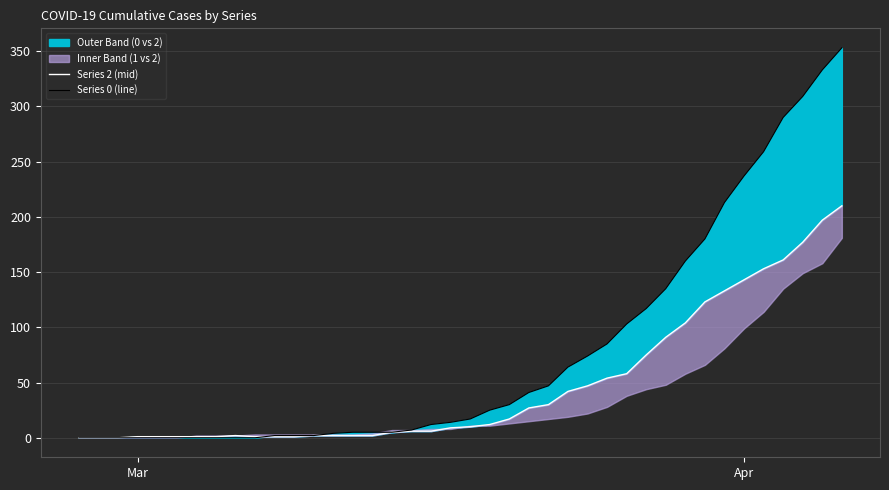

Reading right to left, what are all the values shown in this chart?

Series 2 (mid): 210	197	177	161	153	143	133	123	104	91	75	58	54	47	42	30	27	17	12	10	9	6	6	5	2	2	2	2	1	1	1	2	1	1	1	1	1	0	0	0
Series 0 (line): 353	333	309	290	259	237	213	180	160	135	117	103	85	74	64	47	41	30	25	17	14	12	7	5	5	5	4	2	2	2	0	0	0	0	0	0	0	0	0	0